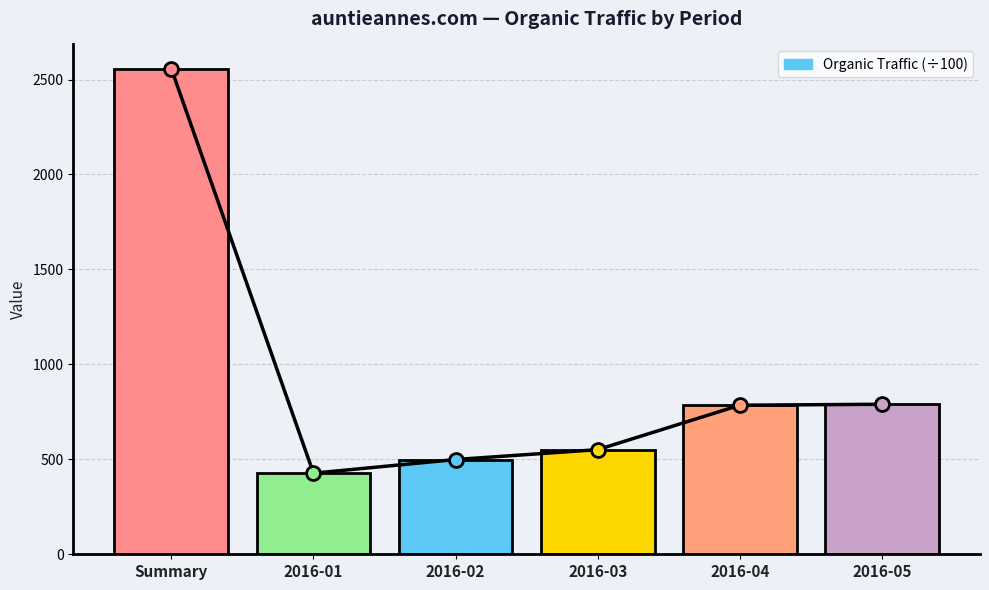

What is the change in value from 2016-01 to 2016-02?

+72